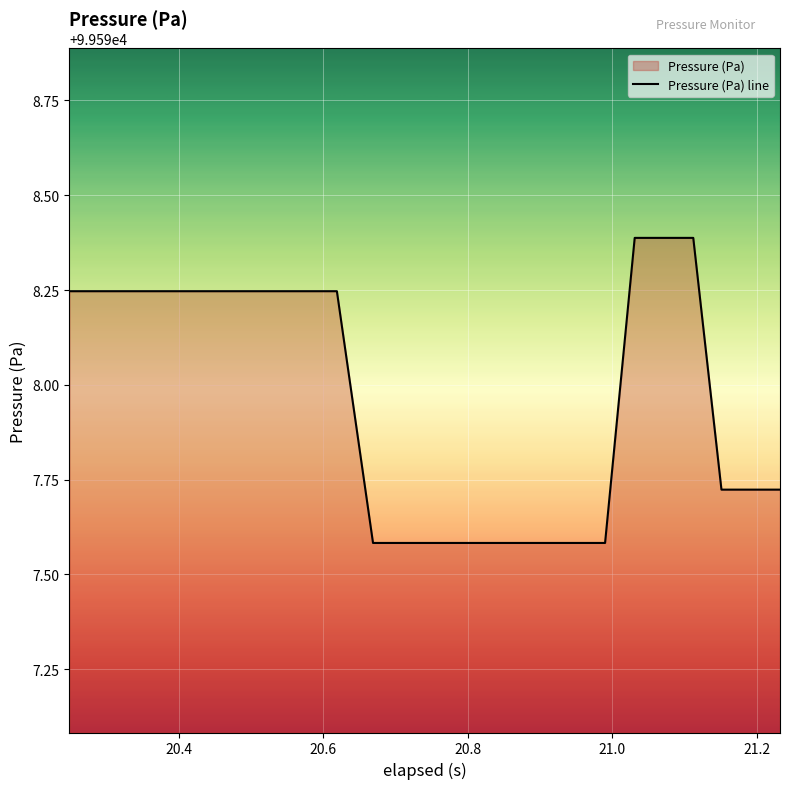

What is the difference between the maximum and minimum values?

0.8